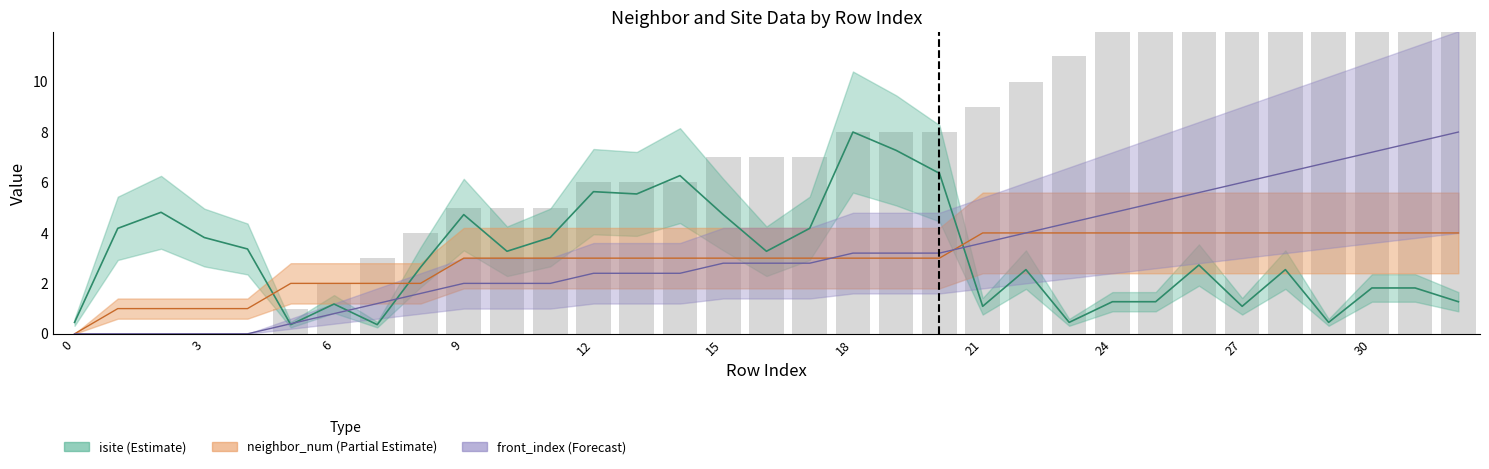

What is the difference between the second highest and second lowest values?

19